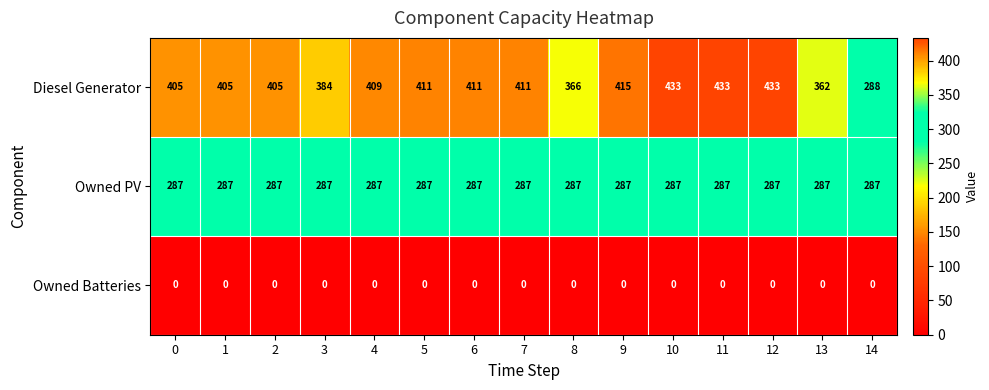

What is the spread (max minus min) of values at 3?

384